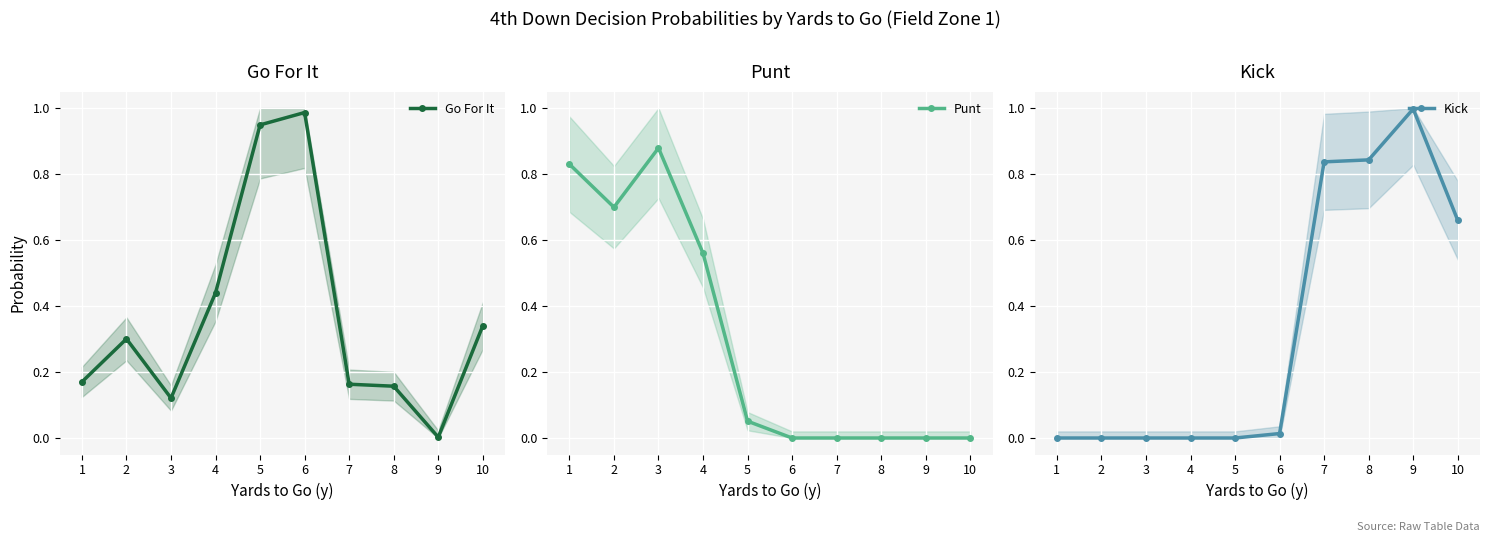

At how many categories does at least one series exceed 0?

10